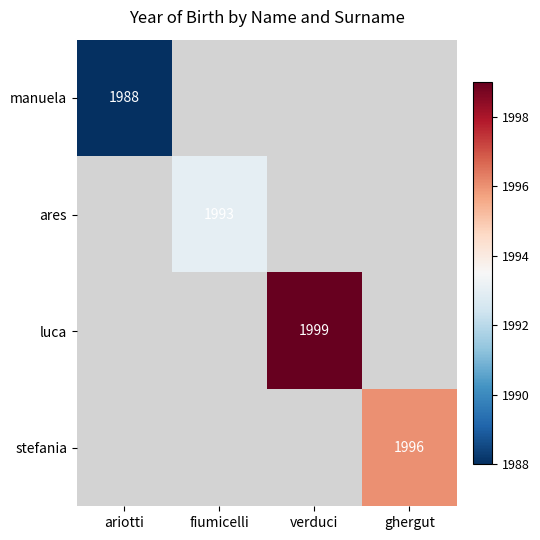

The value of luca at verduci is 3116. True or false?

False